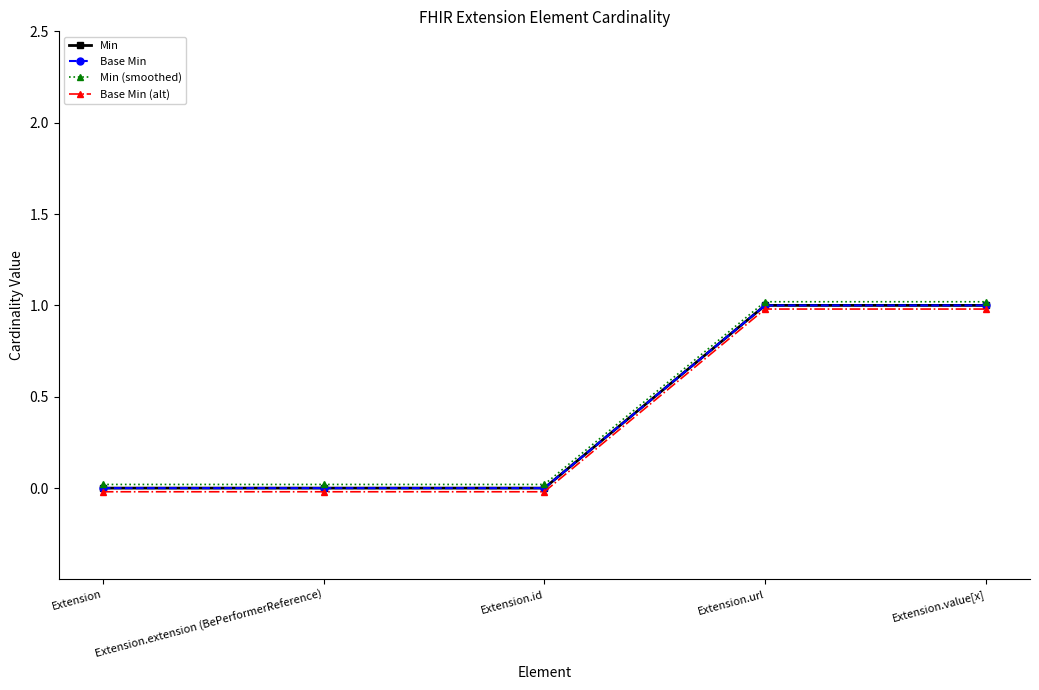

Which label corresponds to the largest value in the chart?

Extension.url